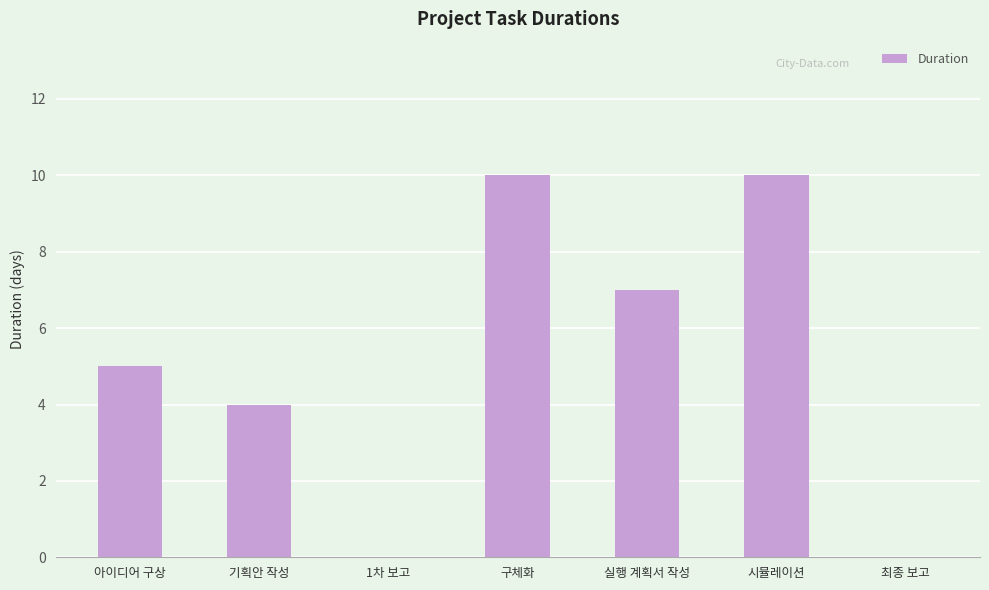

Read the value at 기획안 작성.

4